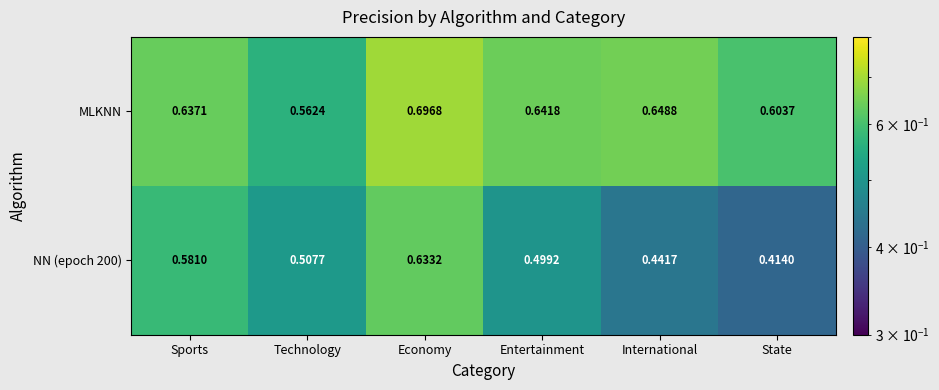

At which category is the sum across all series the highest?

Economy